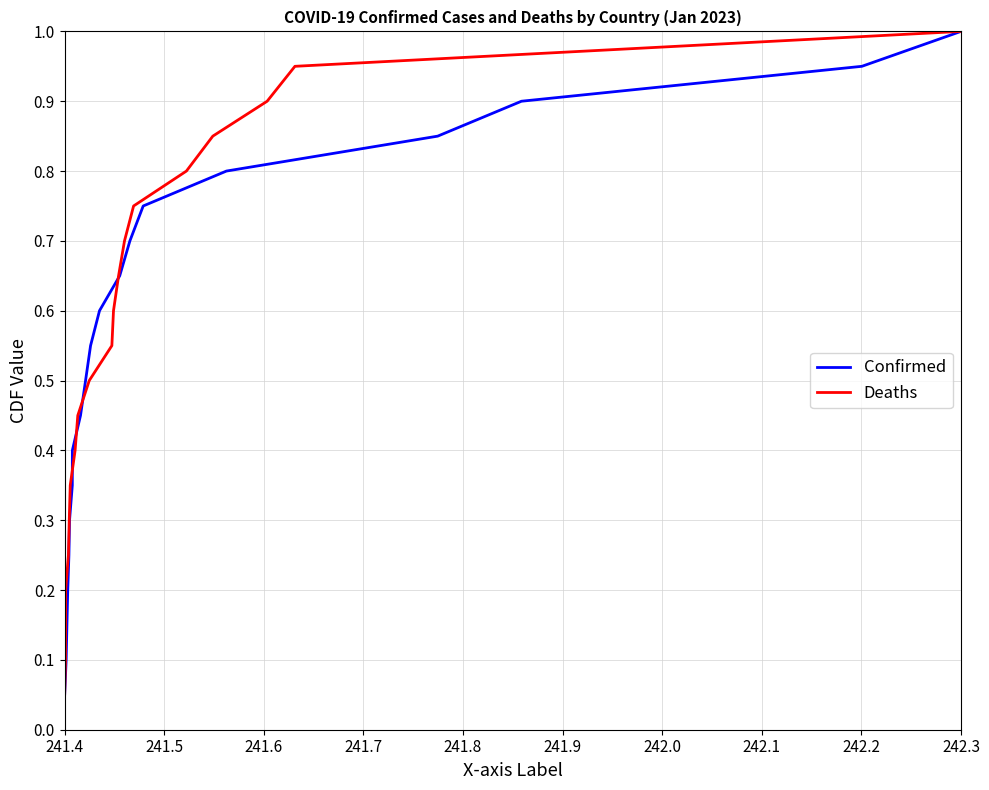

At which label does Deaths reach its peak?

242.3